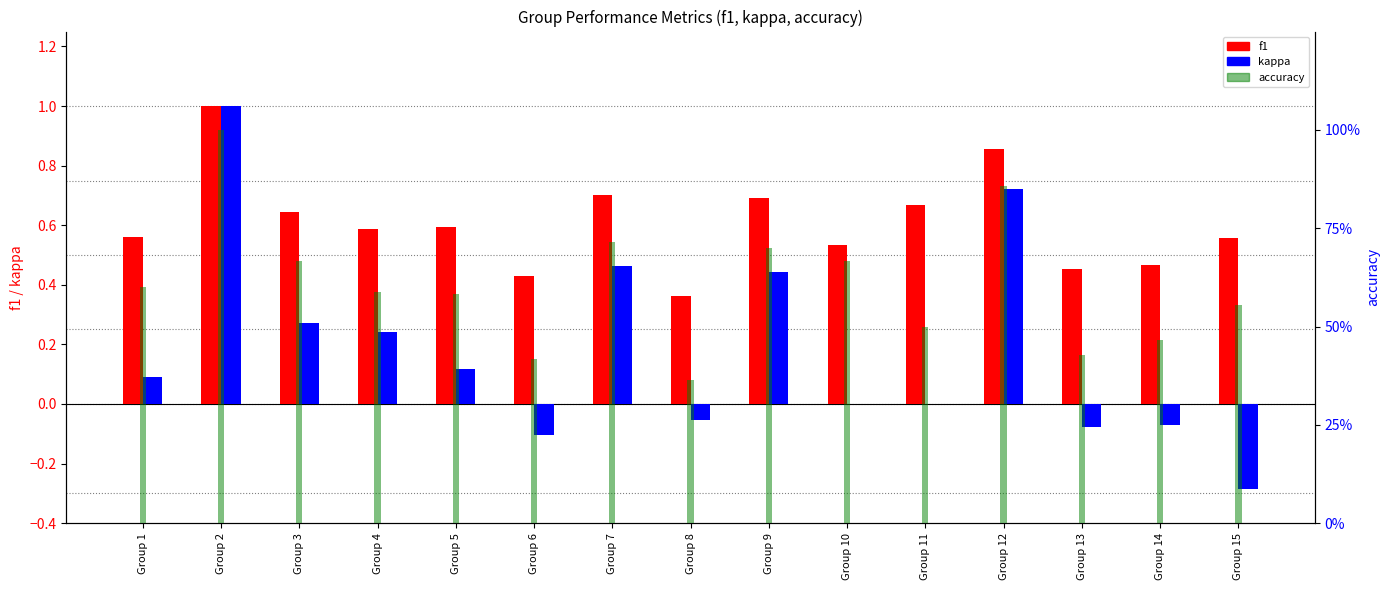

How many groups of bars are there?

15